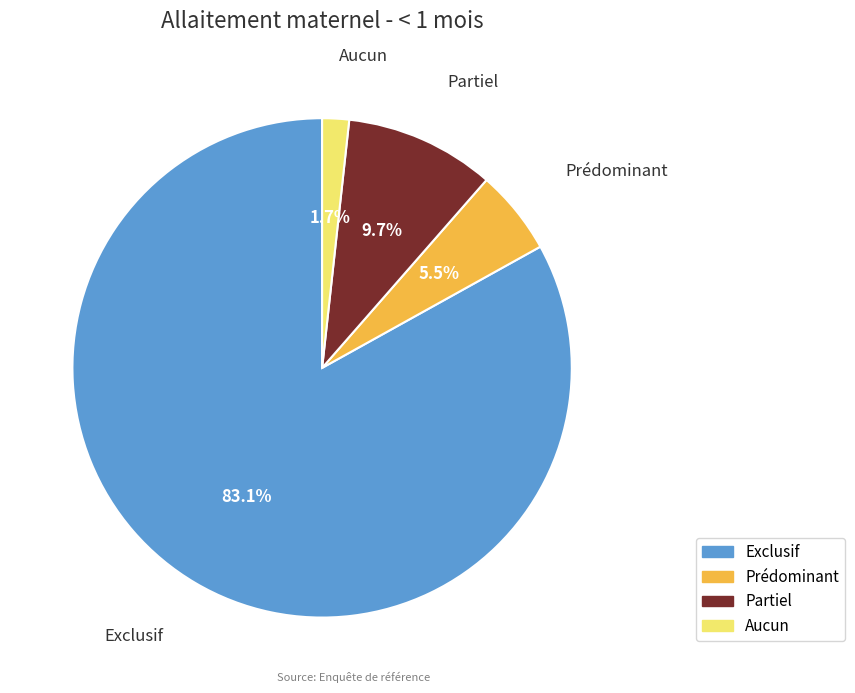

To the nearest percent, what percentage of the pie is Partiel?

10%